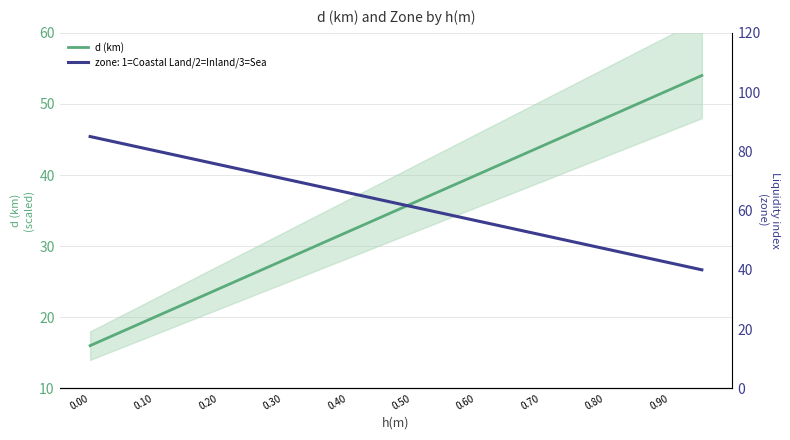

The value of d (km) at 0.00 is 28. True or false?

False